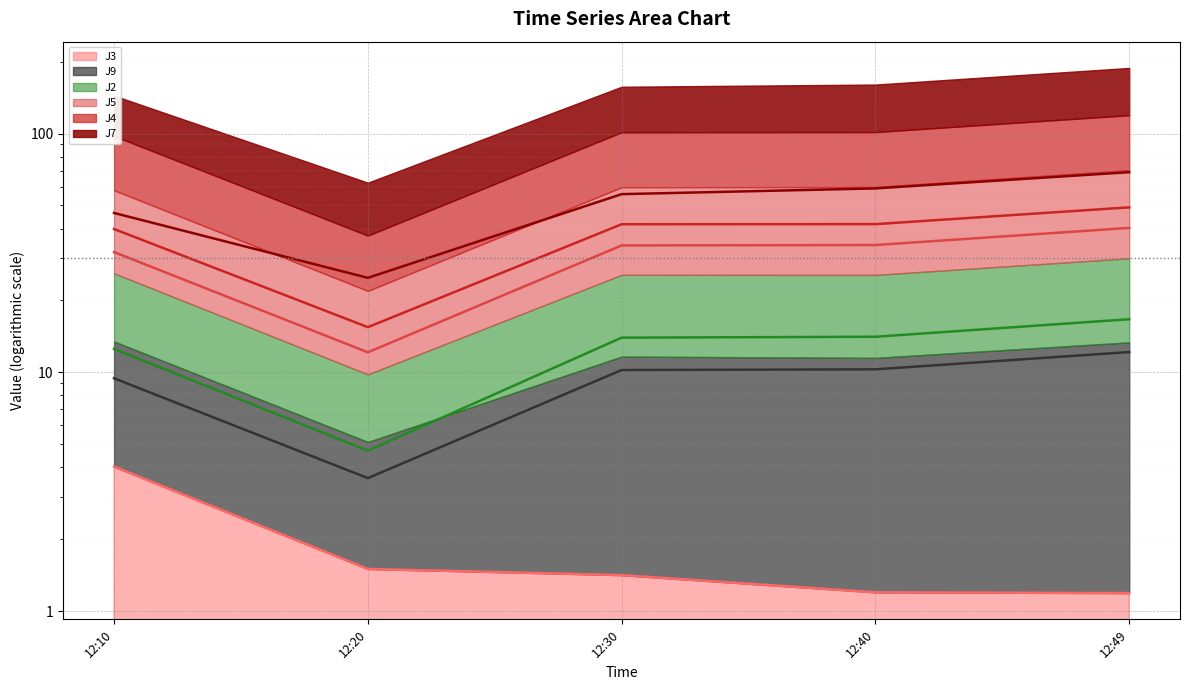

Reading right to left, list all the values displayed in this chart.

J3 (line): 12:49=1.2	12:40=1.2	12:30=1.4	12:20=1.5	12:10=4.0
J9 (line): 12:49=12.2	12:40=10.3	12:30=10.2	12:20=3.6	12:10=9.4
J2 (line): 12:49=16.7	12:40=14.1	12:30=14.0	12:20=4.7	12:10=12.5
J5 (line): 12:49=40.3	12:40=34.1	12:30=34.0	12:20=12.1	12:10=31.9
J4 (line): 12:49=49.1	12:40=41.7	12:30=41.7	12:20=15.5	12:10=39.8
J7 (line): 12:49=68.9	12:40=58.9	12:30=55.7	12:20=24.9	12:10=46.5